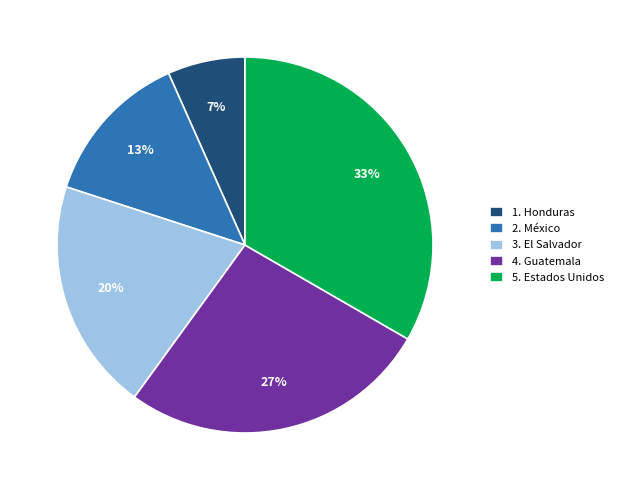

To the nearest percent, what portion does 2. México represent?

13%